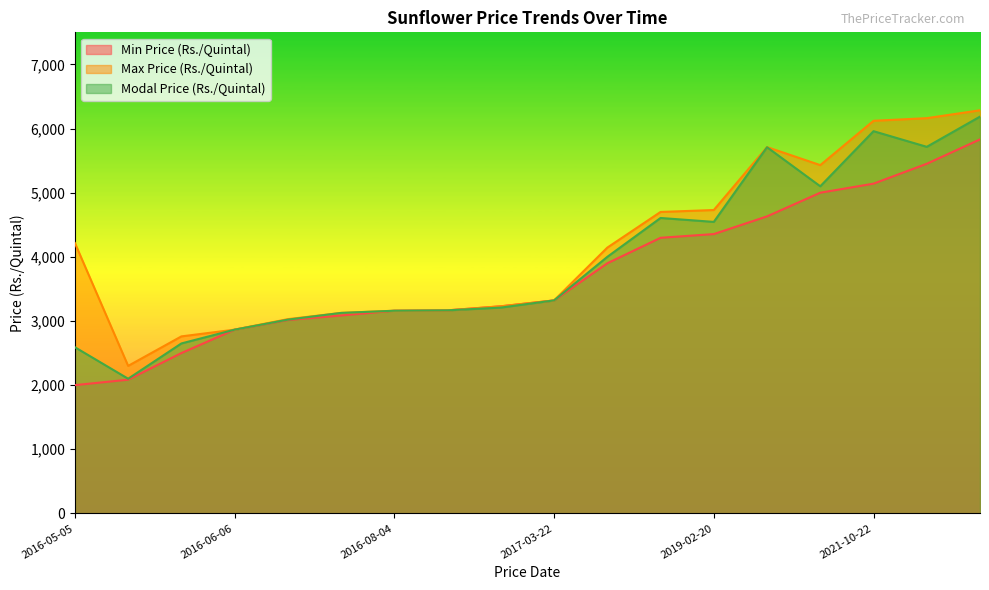

What is the difference between the maximum and minimum values in the Modal Price (Rs./Quintal) series?

4086